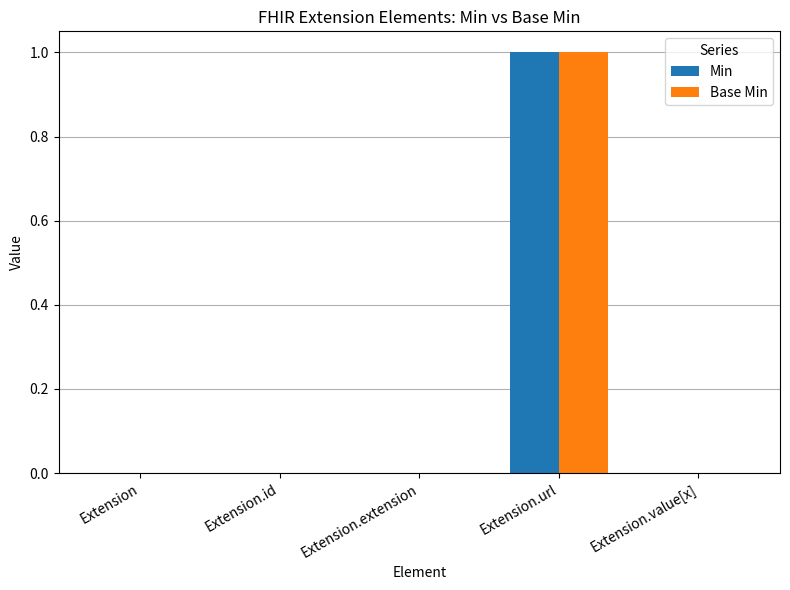

Reading right to left, what are all the values shown in this chart?

Min: 0	1	0	0	0
Base Min: 0	1	0	0	0